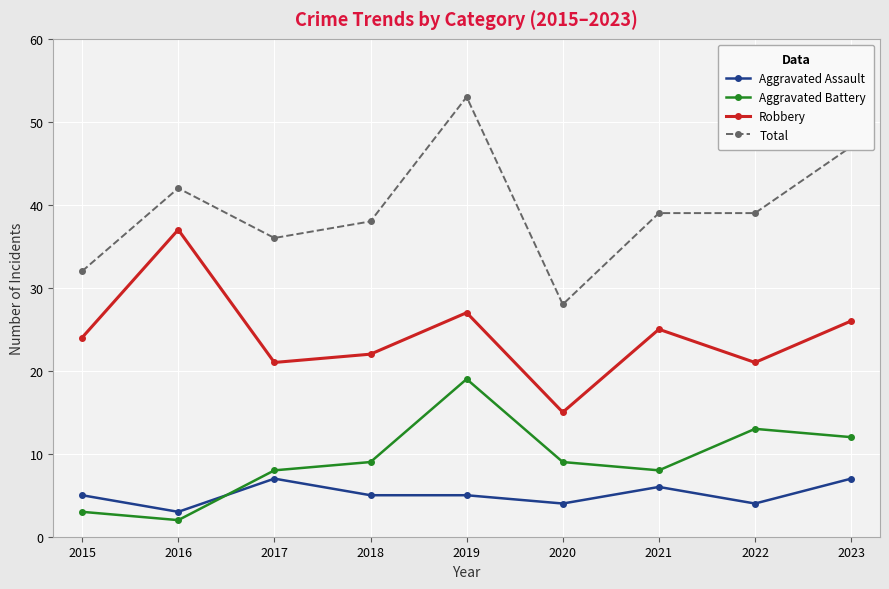

True or false: Aggravated Battery and Robbery cross at least once.

False